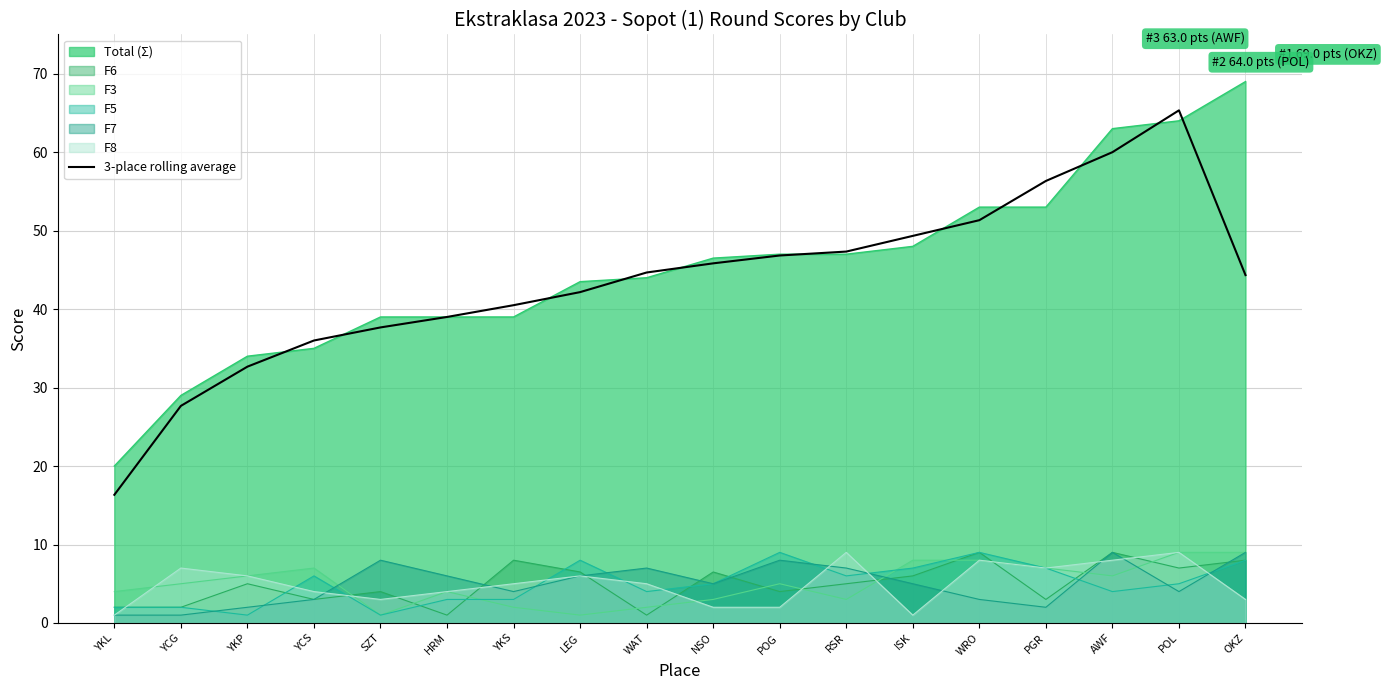

Between ISK and YKP, which is larger?

ISK